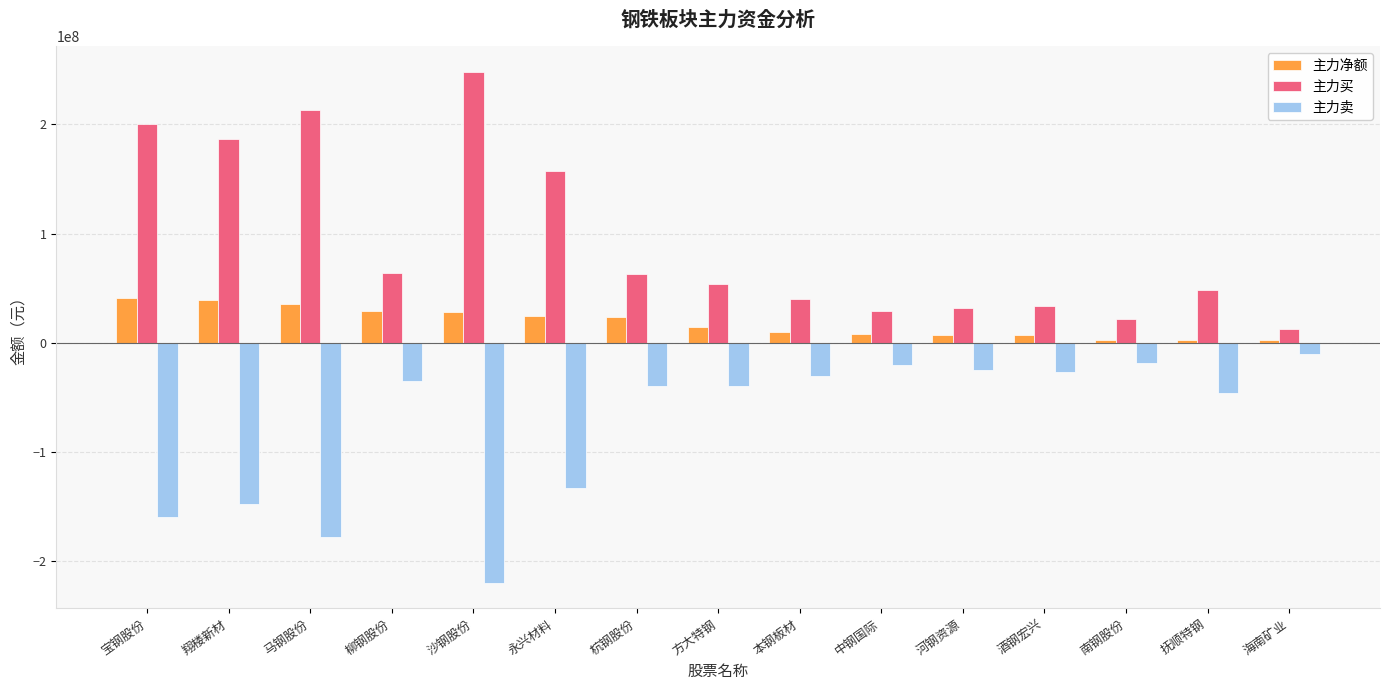

Where is 主力卖 nearest to the value -114830841?

永兴材料